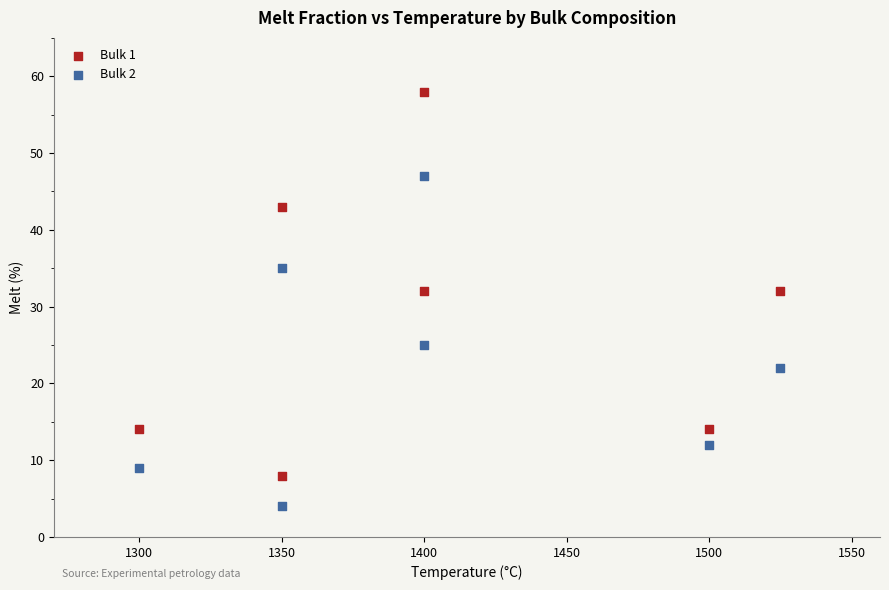

Which series reaches the minimum Y coordinate?

Bulk 2